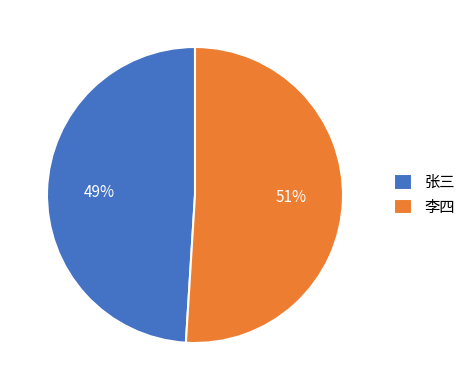

Does 张三 represent more than half of the total?

No